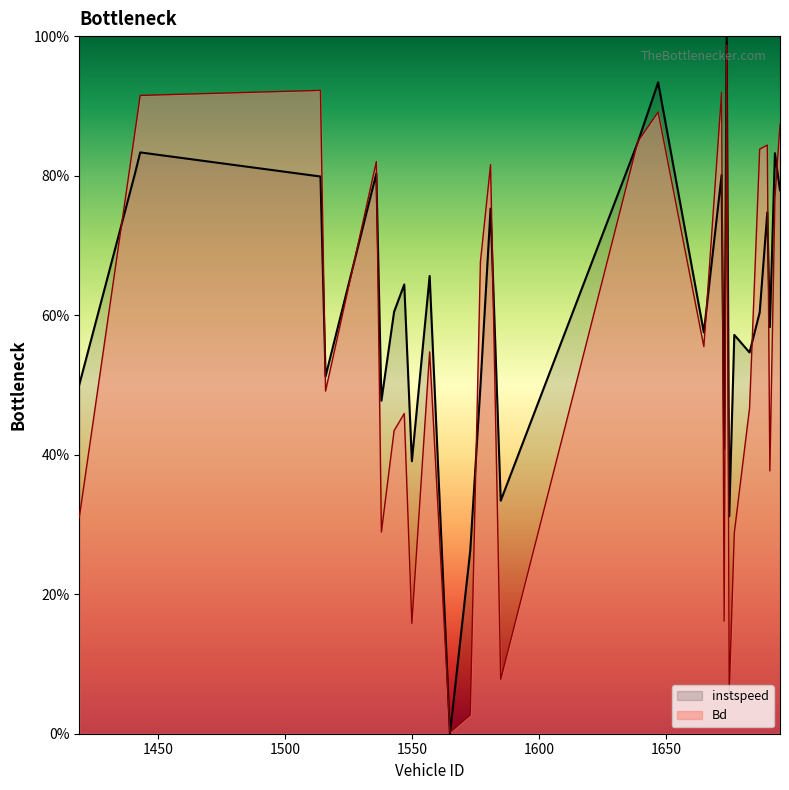

What is the sum of the instspeed values at 1687 and 1690?

1.4